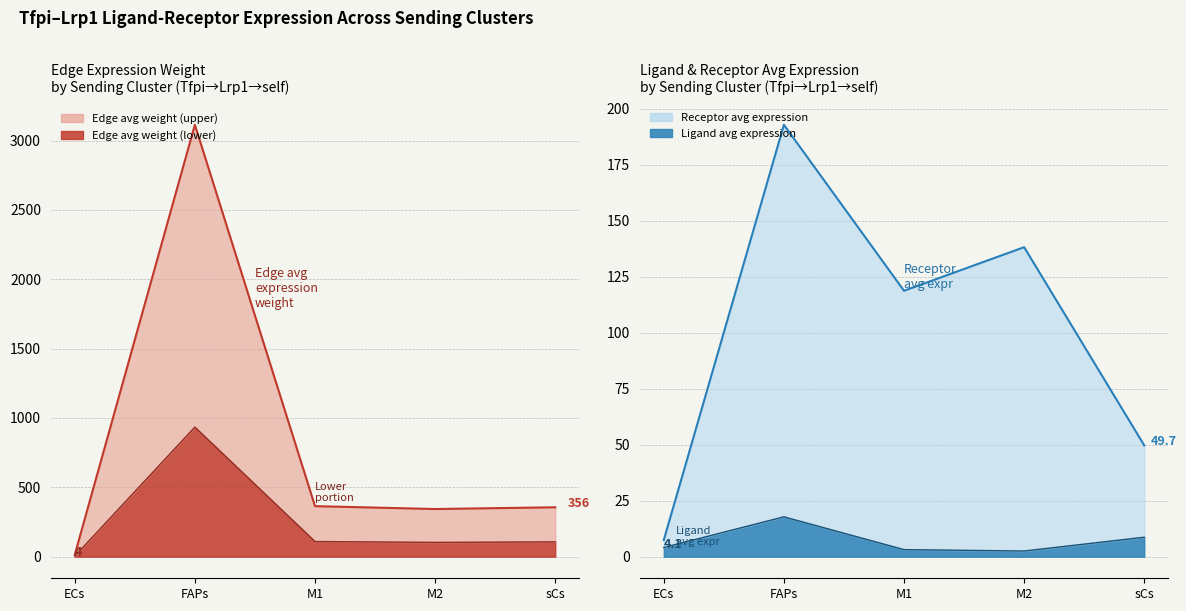

Reading left to right, extract all data points from this chart.

Edge average expression weight: 13.7	3114.0	364.4	343.6	356.2
Edge total expression weight: 4.1	934.2	109.3	103.1	106.9
Ligand average expression value: 4.1	17.8	3.2	2.5	8.7
Receptor average expression value: 7.4	192.8	118.7	138.2	49.7